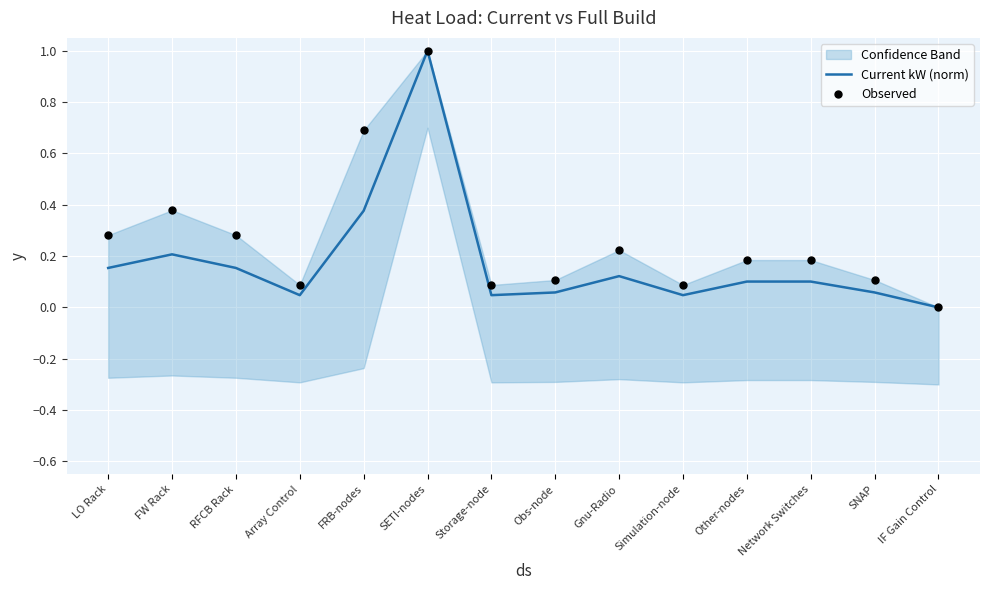

What is the total value across all series at SNAP?

0.2